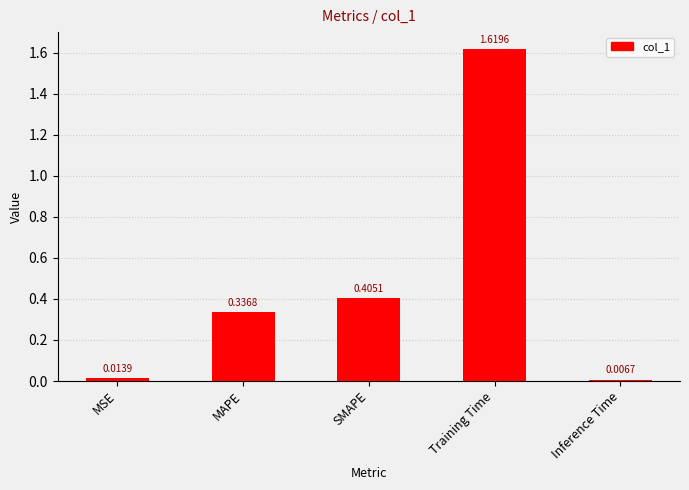

Which label corresponds to the smallest value in the chart?

Inference Time